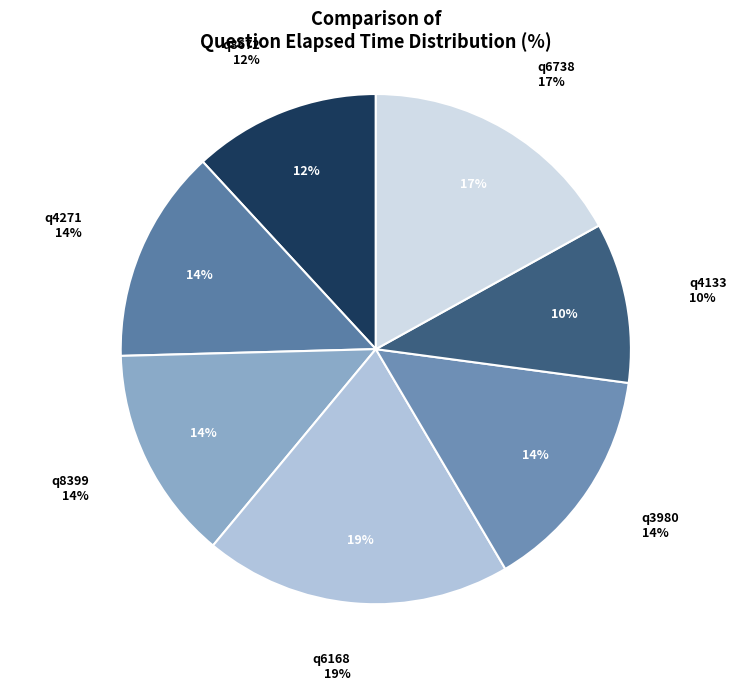

Do q3980 and q6738 together represent more than half of the pie?

No